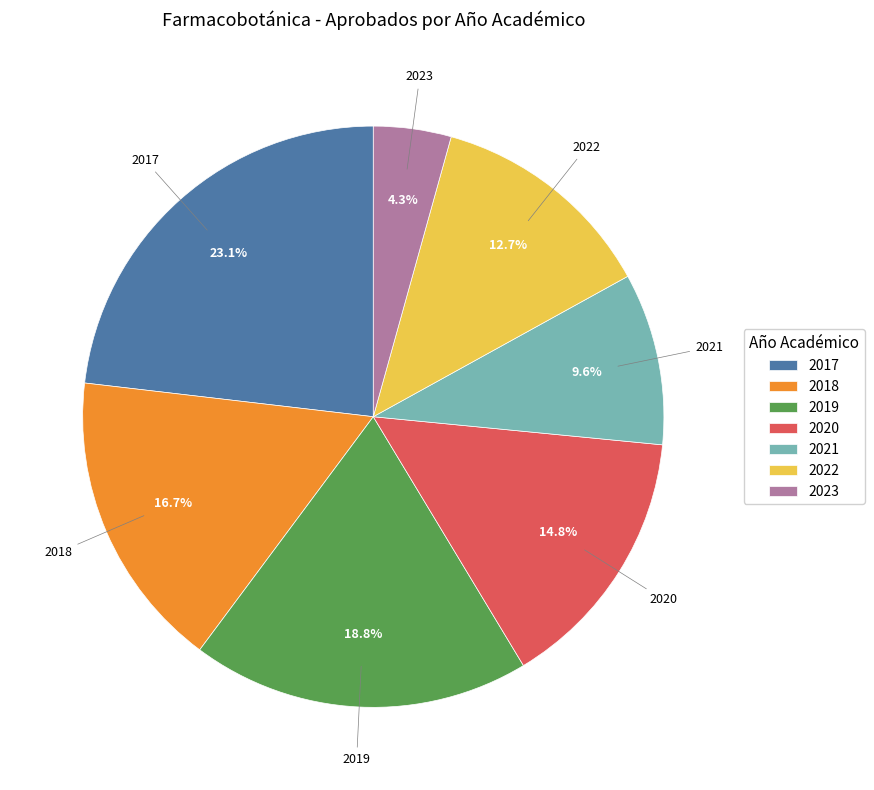

How many slices are in this pie chart?

7